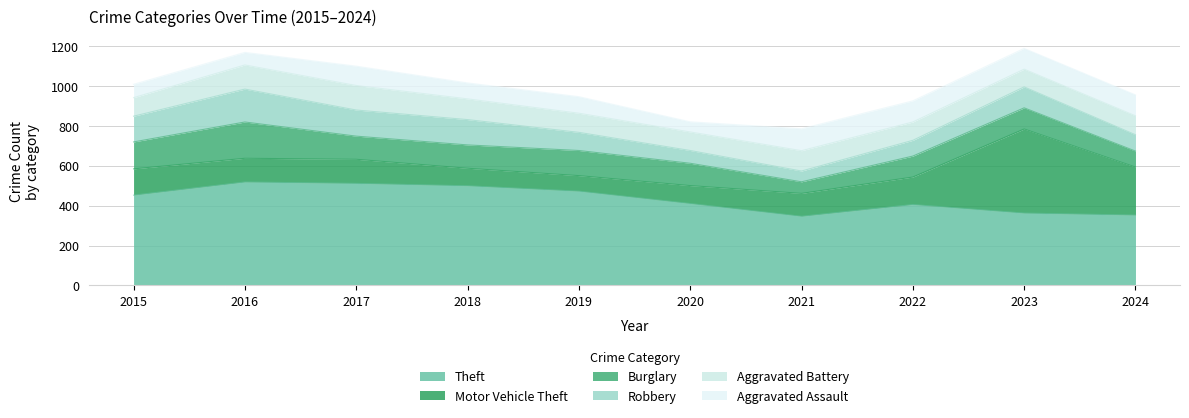

List the labels in order of Burglary value, smallest first.

2021, 2024, 2022, 2023, 2020, 2017, 2018, 2019, 2015, 2016